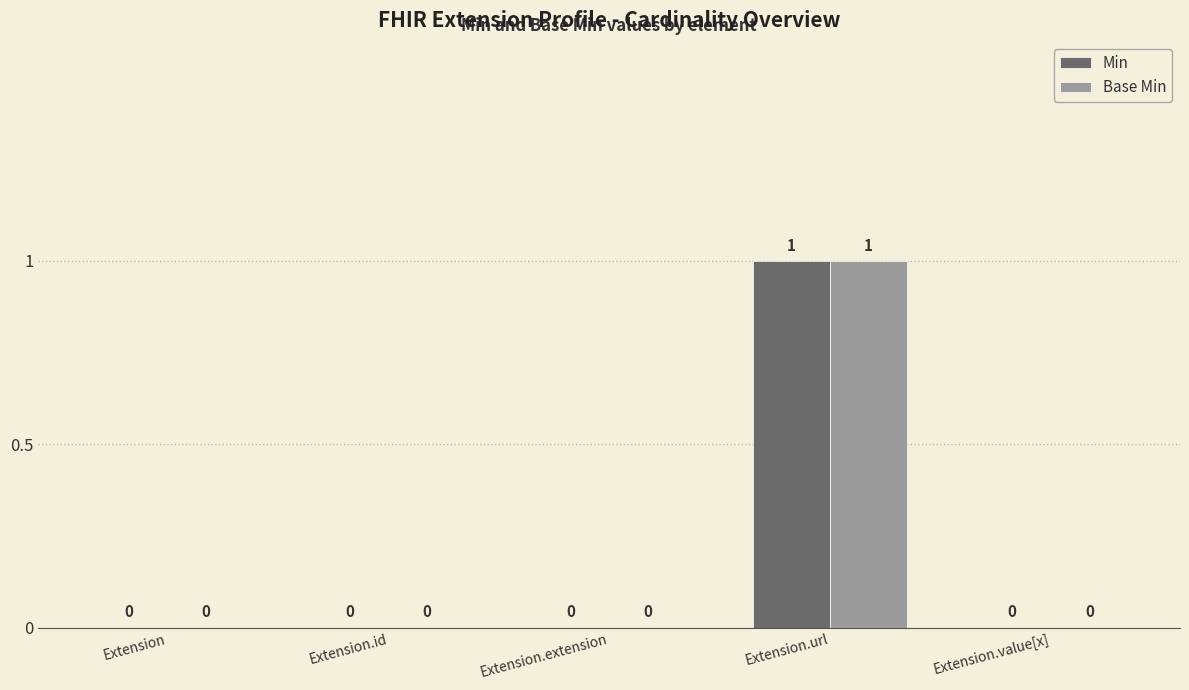

The Base Min series shows 0 at Extension. True or false?

True